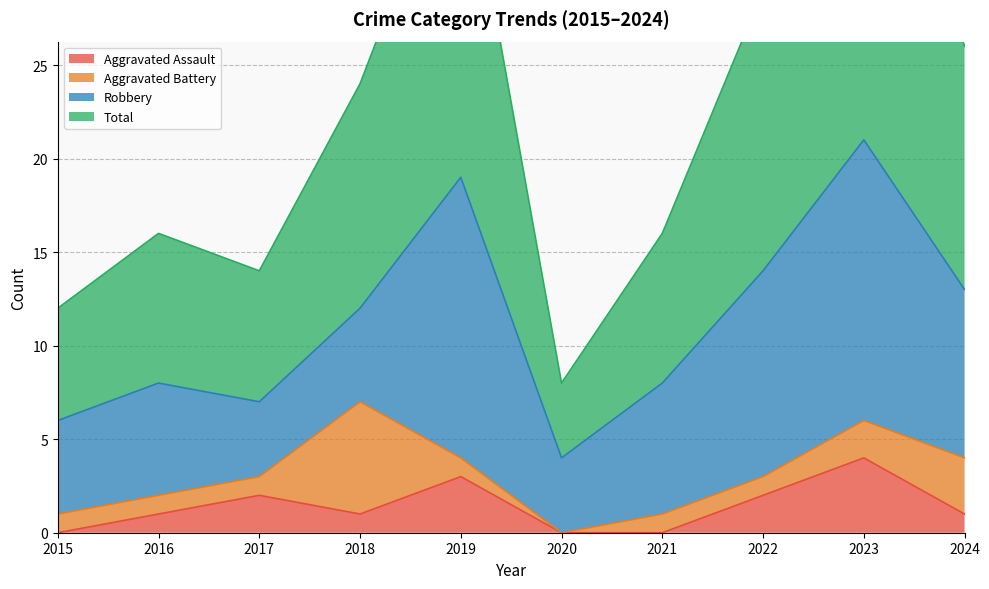

Between 2016 and 2024, which series saw the biggest shift?

Total